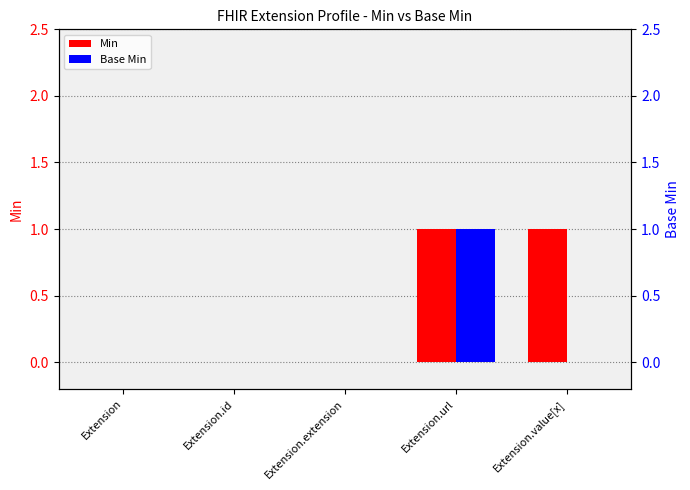

Count the Base Min values in the range 0 to 1.

5